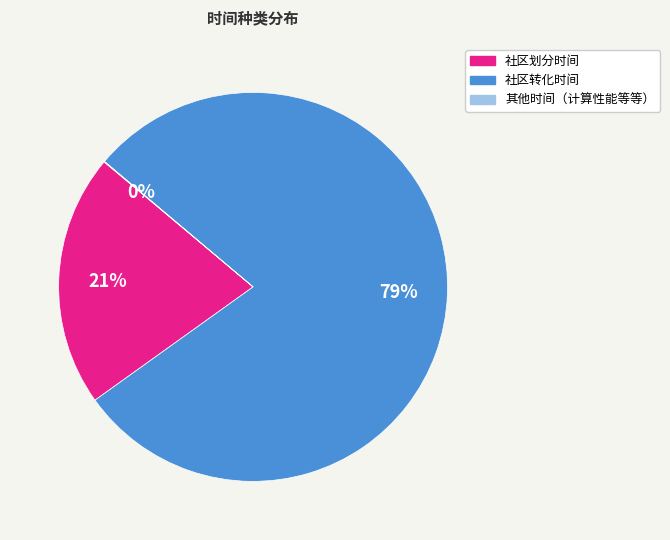

Which category has the biggest portion of the pie?

社区转化时间